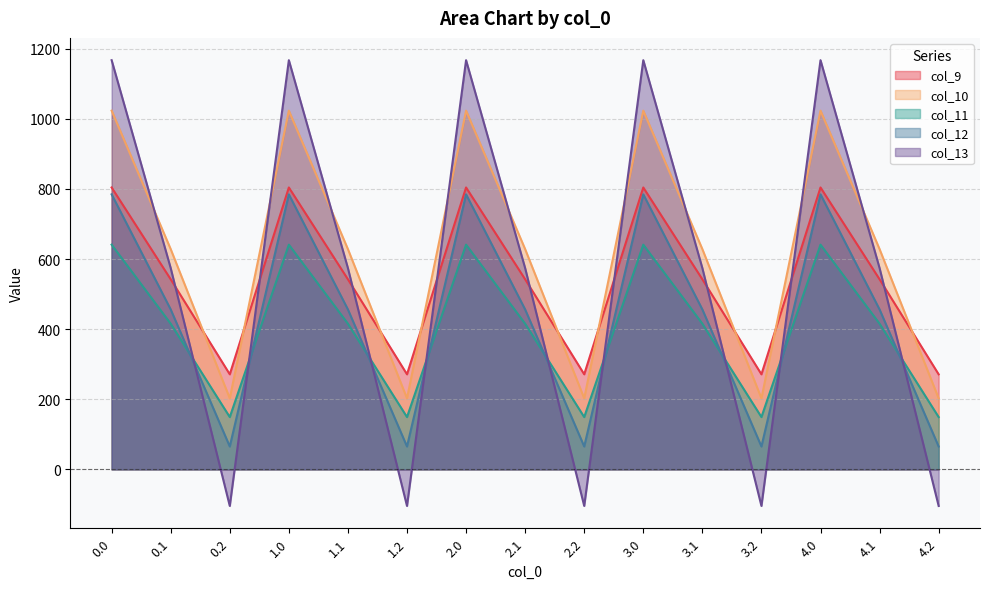

What is the difference between the highest and lowest values at 0.0?

526.2